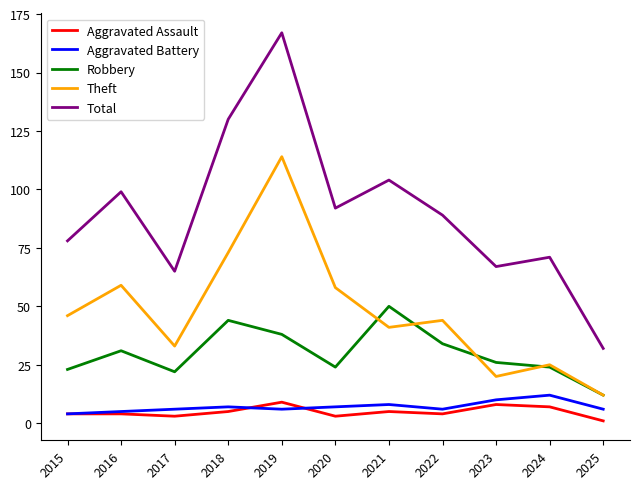

What is the minimum value for Total?

32